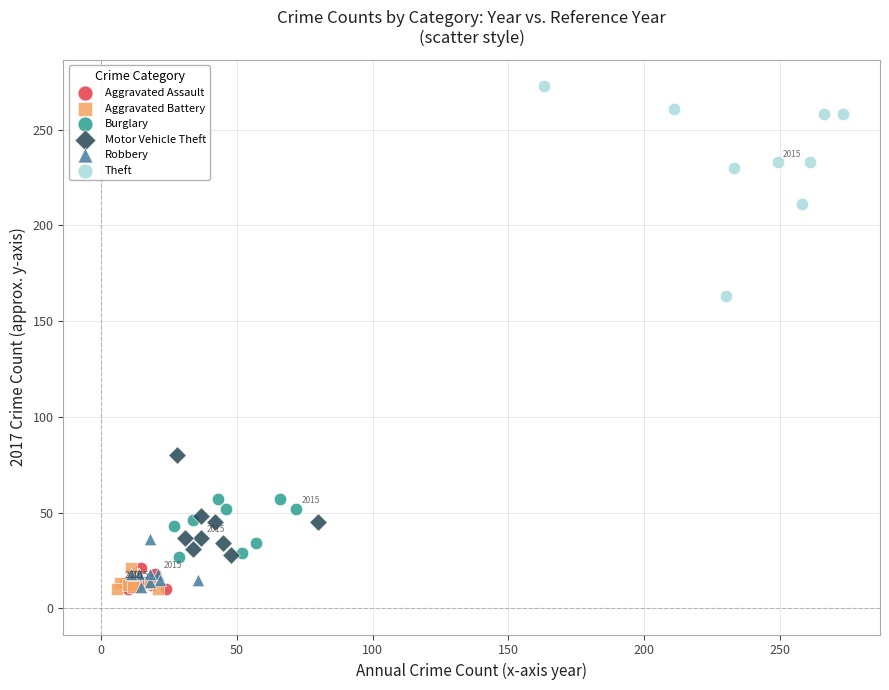

Which series contains the highest Y value?

Theft